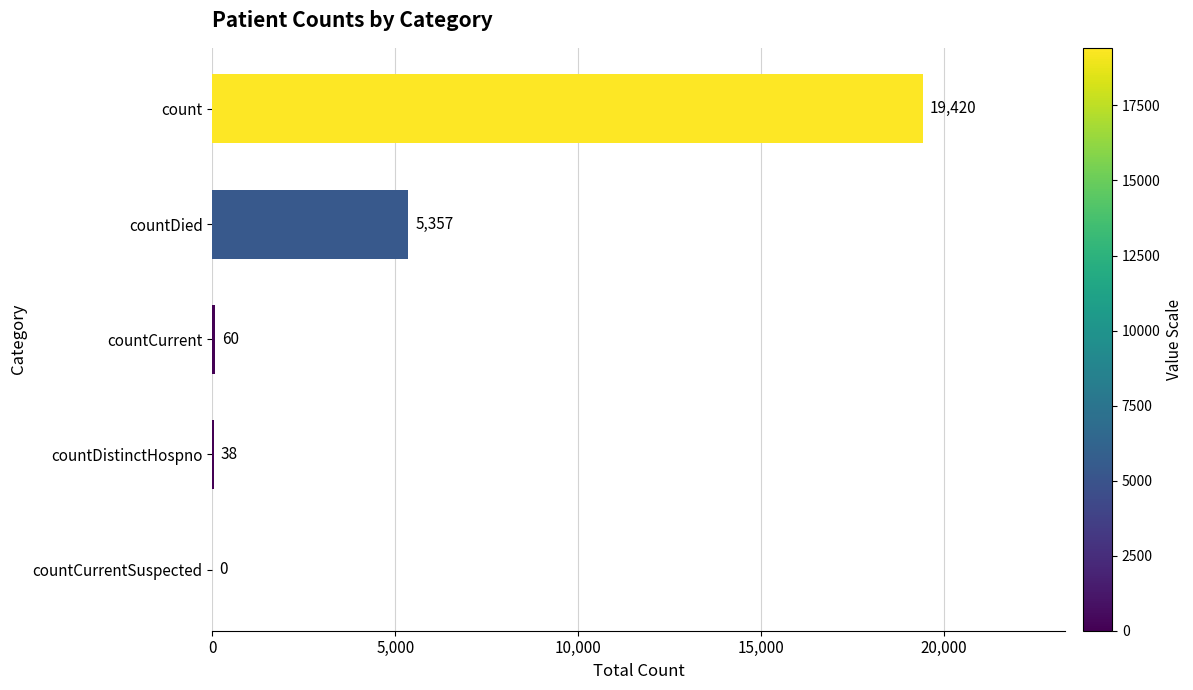

At which label is the value closest to 9710?

countDied